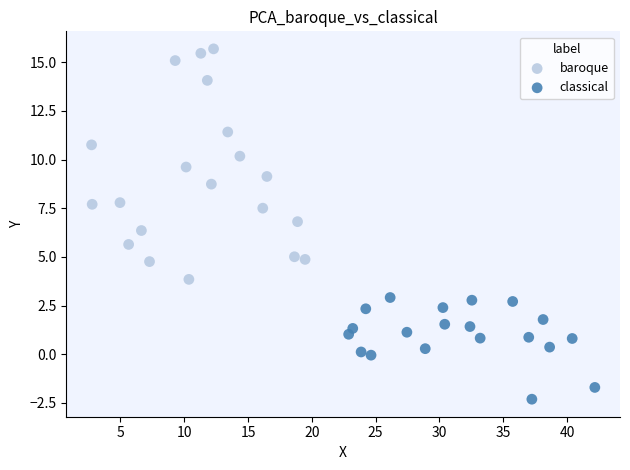

What are all the series names shown in the legend?

baroque, classical